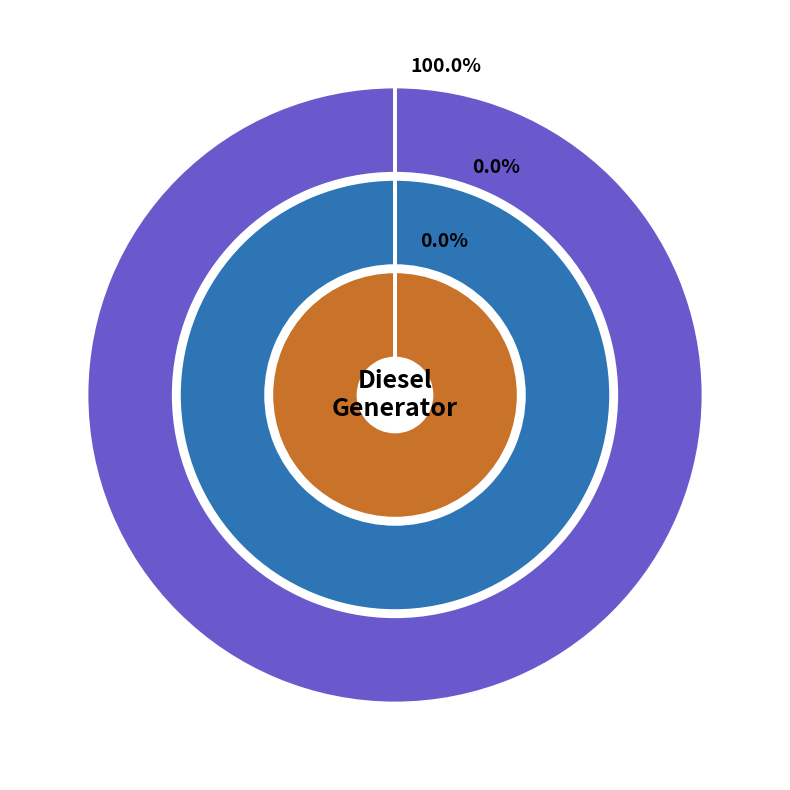

Which category has the smallest portion of the pie?

Owned PV